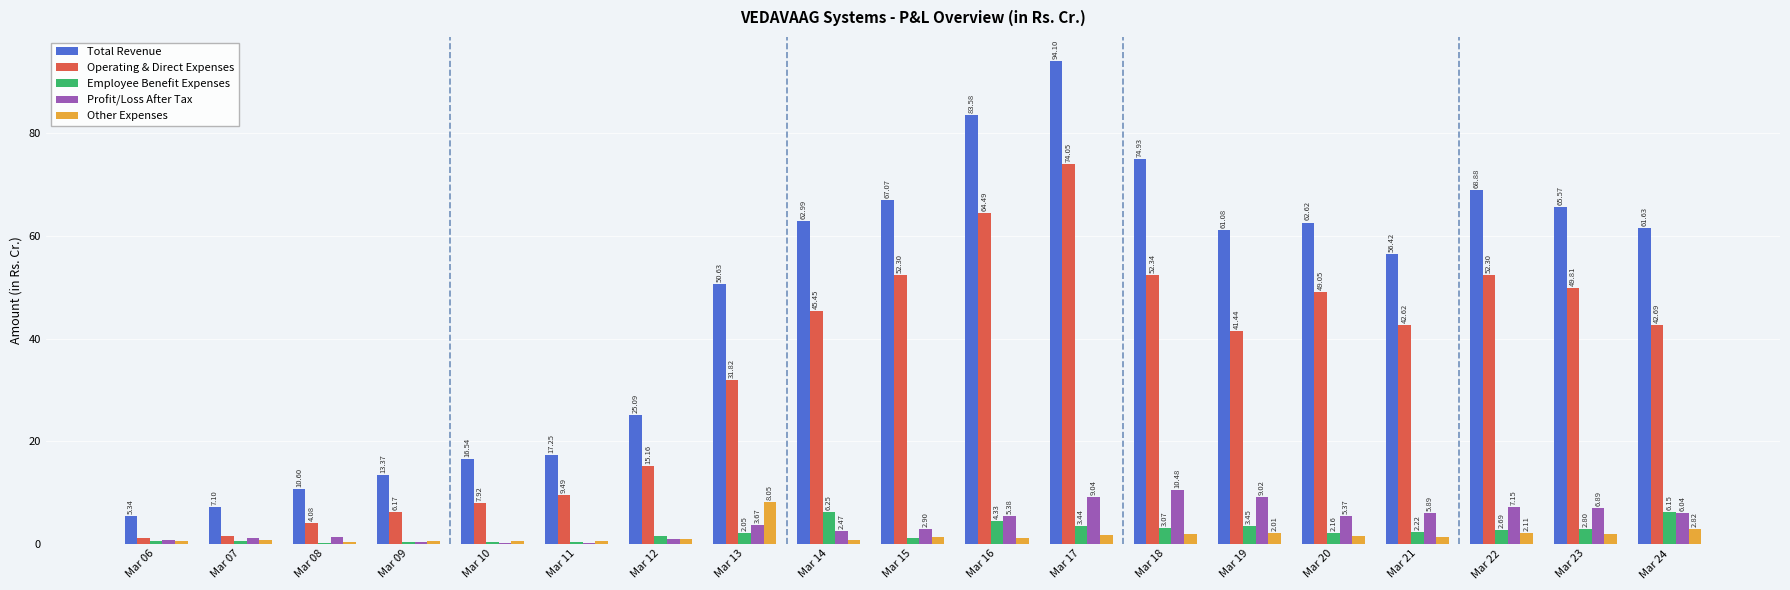

Are the bars grouped side by side (vs. stacked)?

Yes